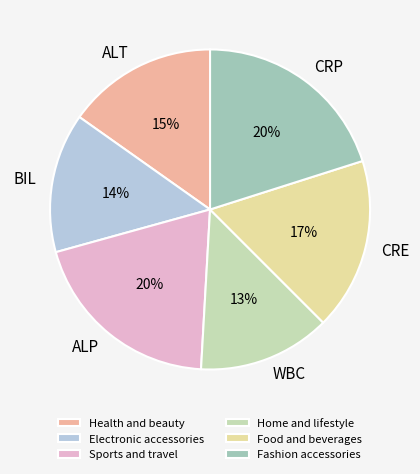

To the nearest percent, what portion does WBC represent?

13%